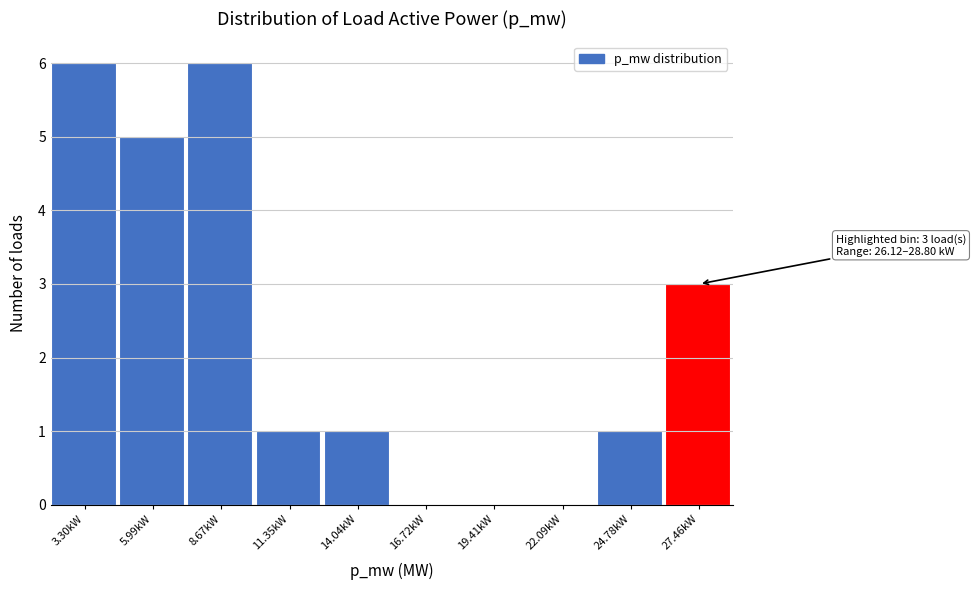

Reading left to right, list all the values displayed in this chart.

3.30kW=6	5.99kW=5	8.67kW=6	11.35kW=1	14.04kW=1	16.72kW=0	19.41kW=0	22.09kW=0	24.78kW=1	27.46kW=3